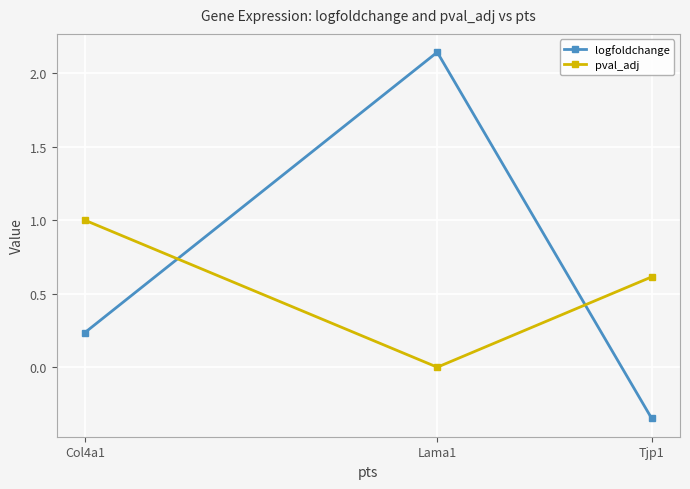

What is the sum of all logfoldchange values?

2.0